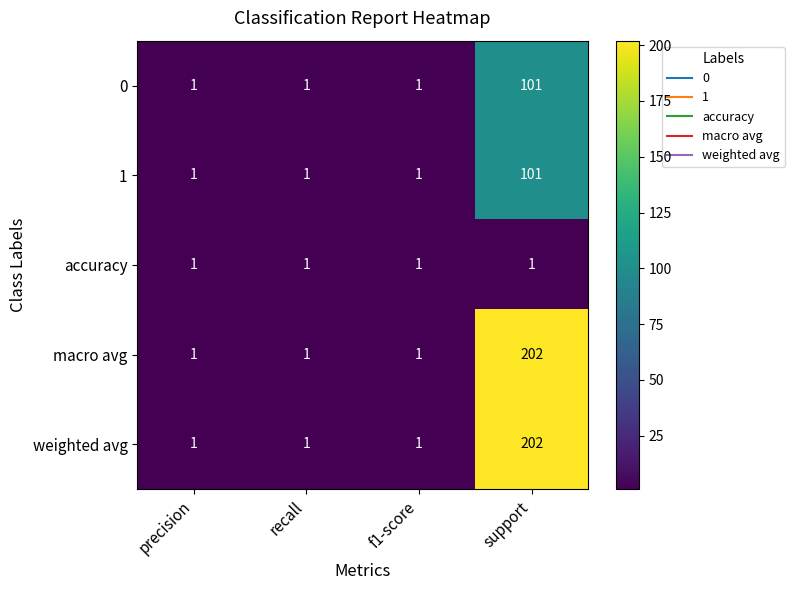

What is the total value across all series at recall?

5